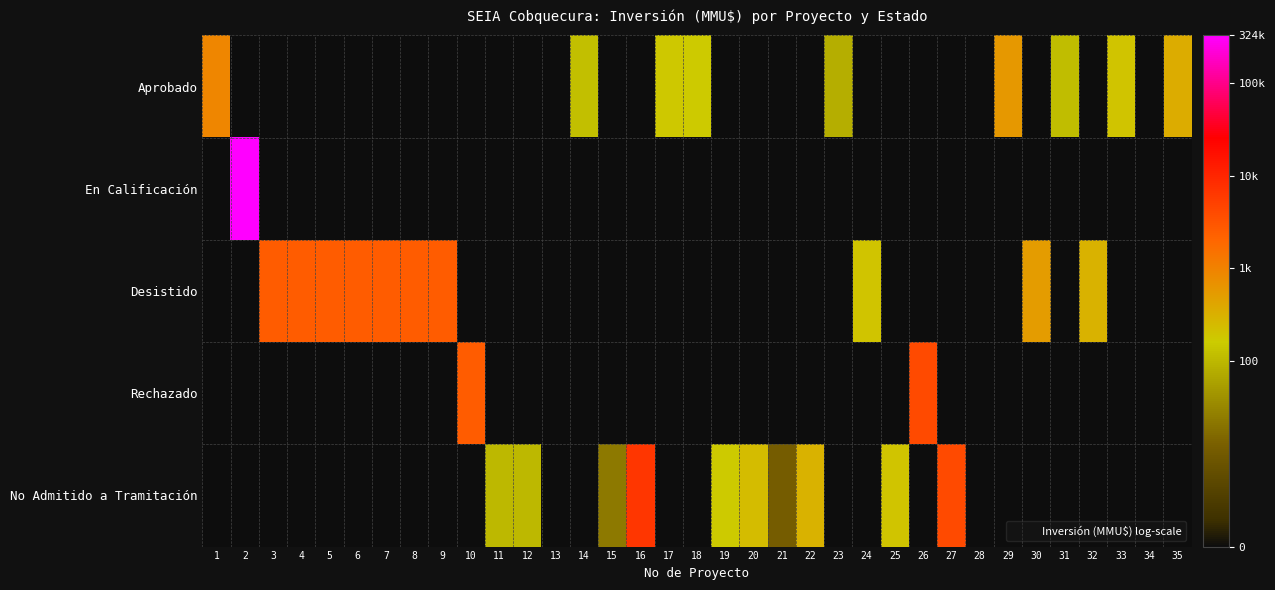

What is the total value across all series at 23?

4.4